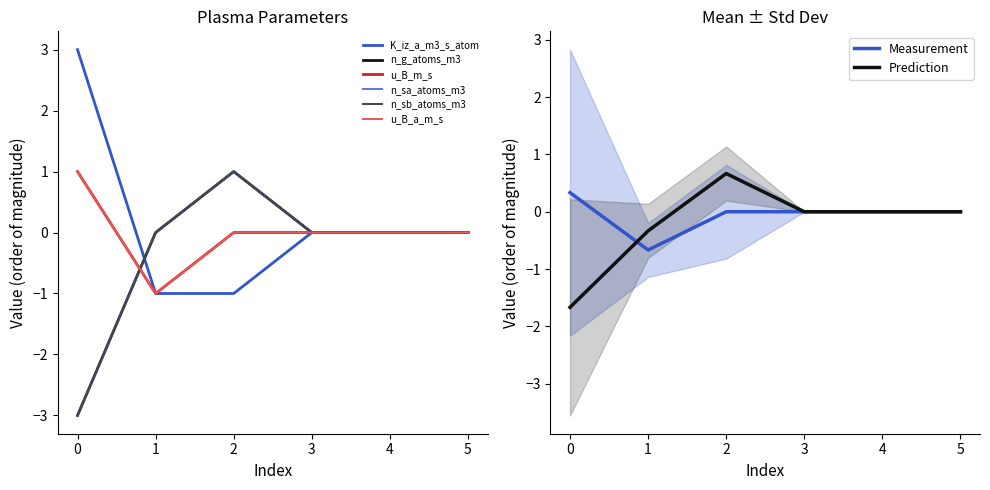

How many n_sa_atoms_m3 values are between 0 and 1?

5